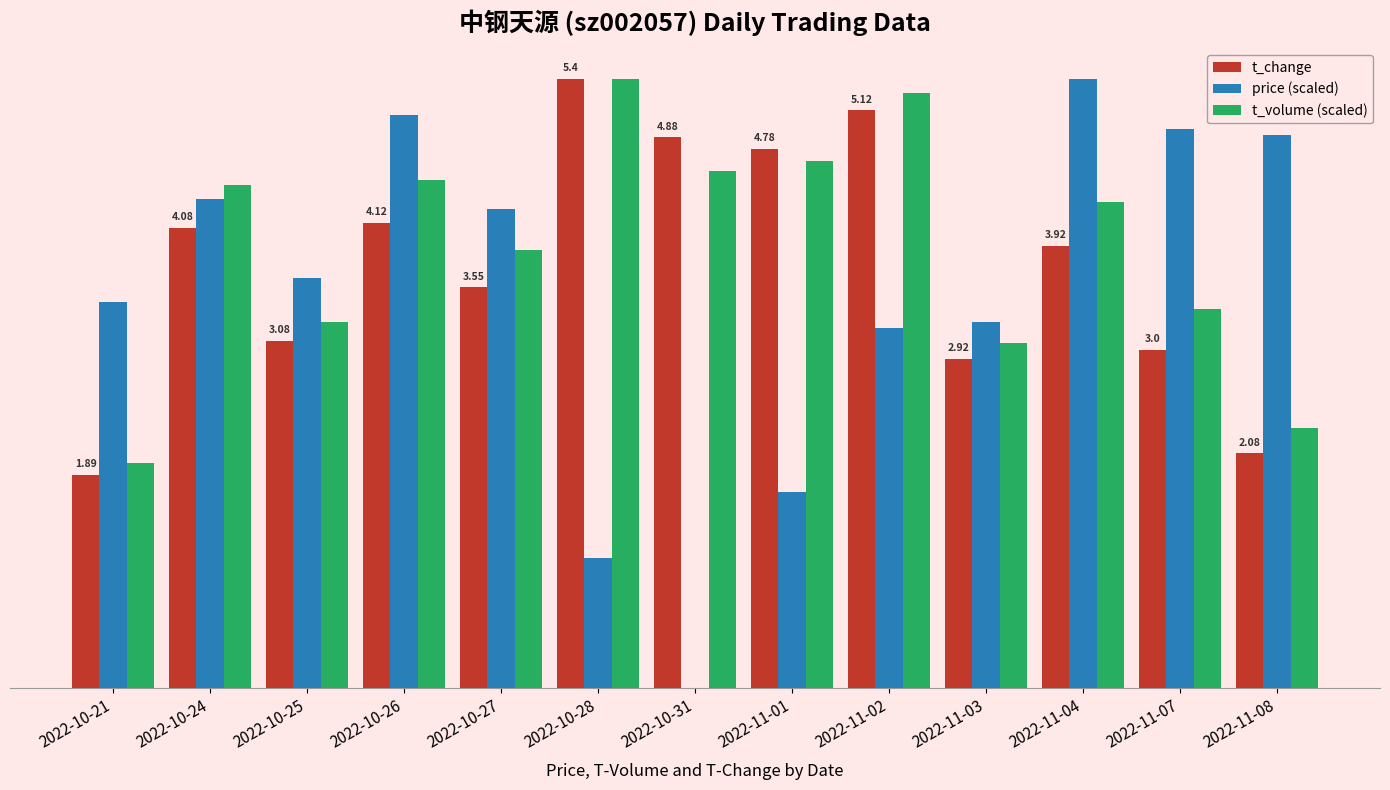

What are all the series names shown in the legend?

t_change, price (scaled), t_volume (scaled)